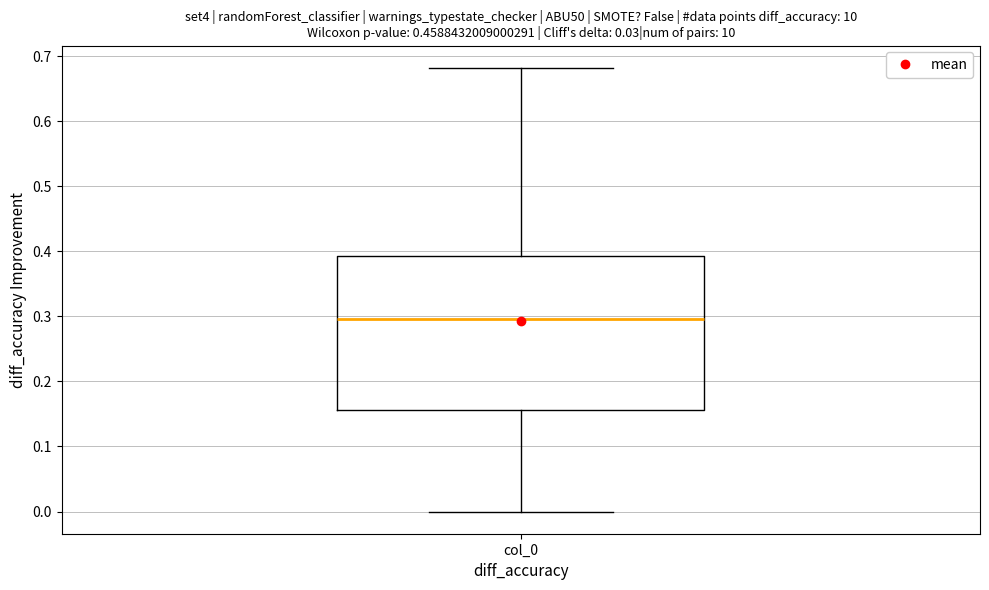

Read this box plot against the y-axis: the position of the median line, the range covered by the box, and the ends of both whiskers. The values are not printed on the chart, so give them approximately, as read against the axis.

median 0.30, box 0.16 to 0.39, whiskers 0.00 to 0.68